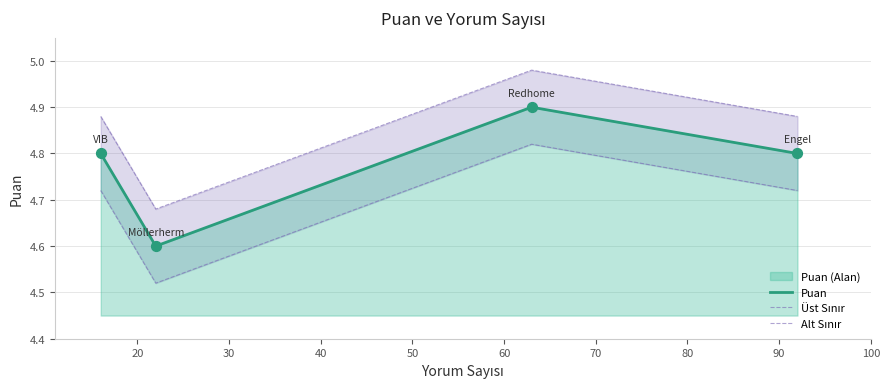

How many interior local valleys does the Puan series have?

1